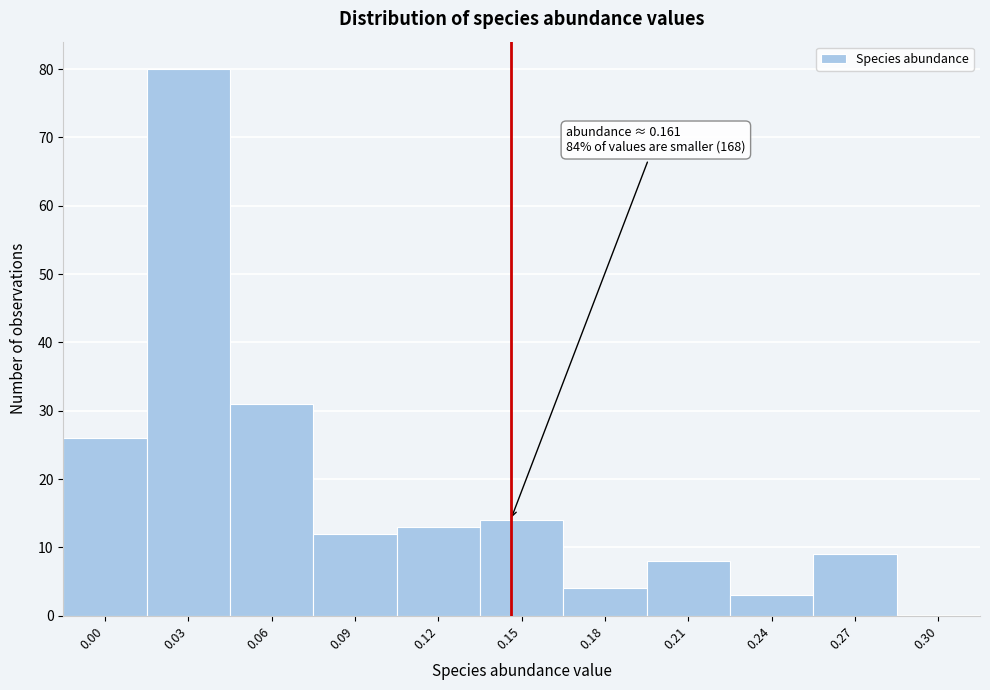

Reading left to right, transcribe all the data shown in this chart.

0.00=26	0.03=80	0.06=31	0.09=12	0.12=13	0.15=14	0.18=4	0.21=8	0.24=3	0.27=9	0.30=0